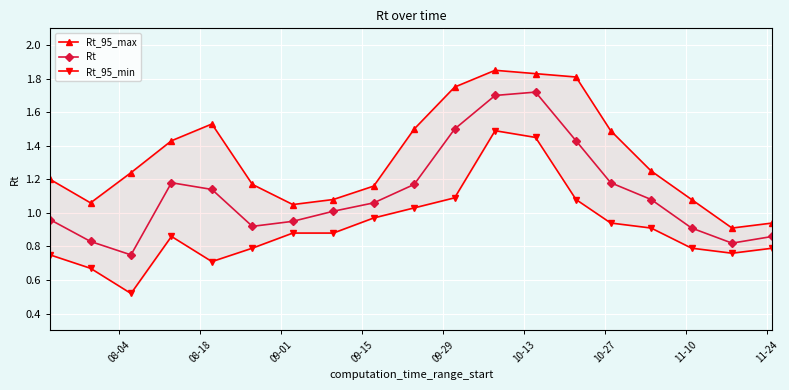

What are all the series names shown in the legend?

Rt_95_max, Rt, Rt_95_min